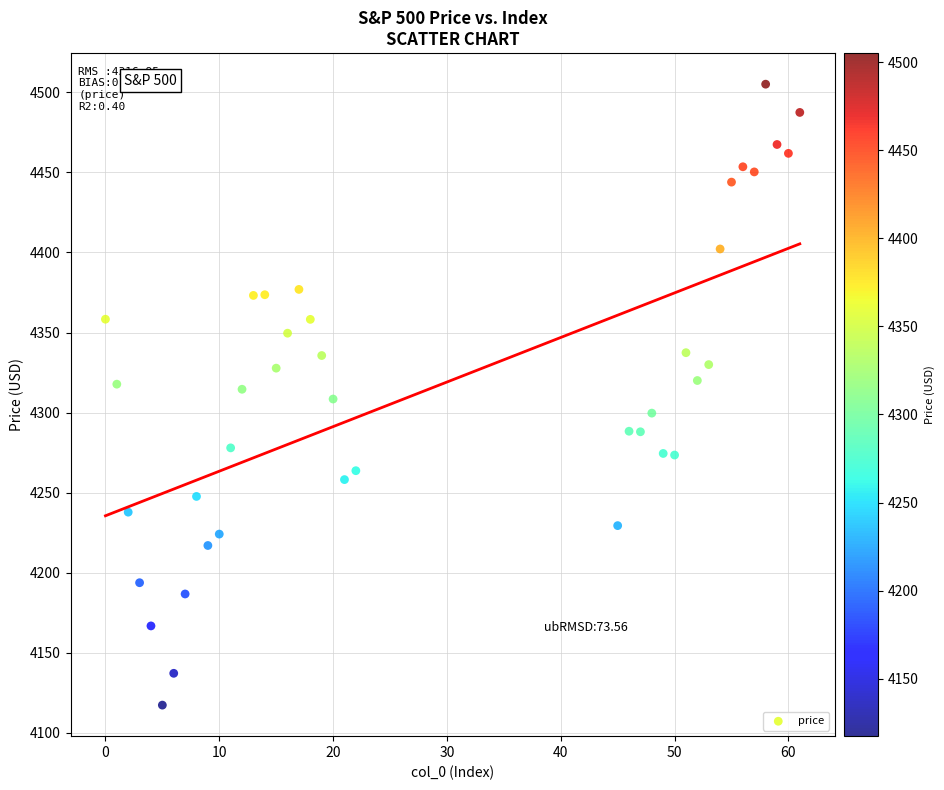

What is the range of X values (max minus min)?

61.0